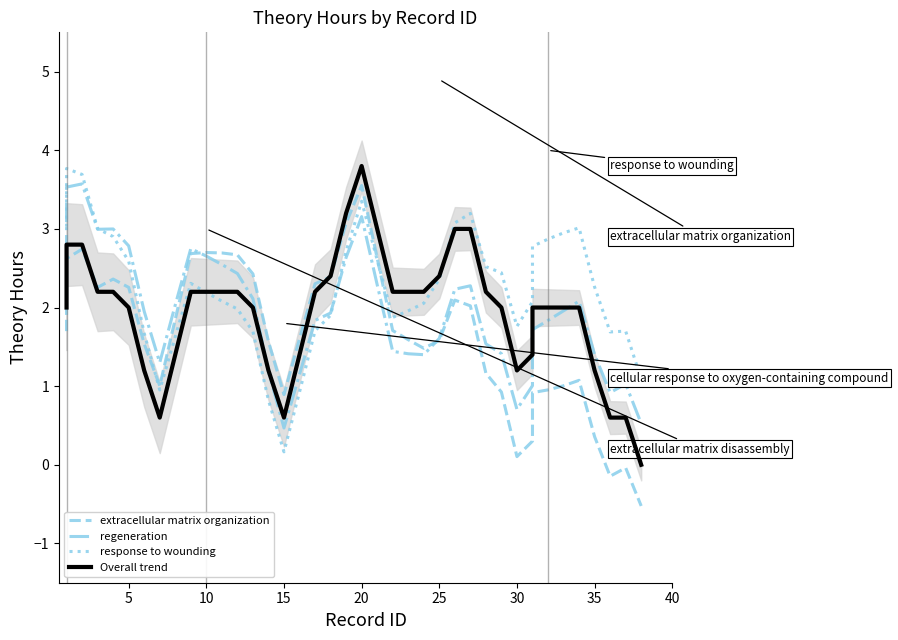

What are all the series names shown in the legend?

extracellular matrix organization, regeneration, response to wounding, Overall trend